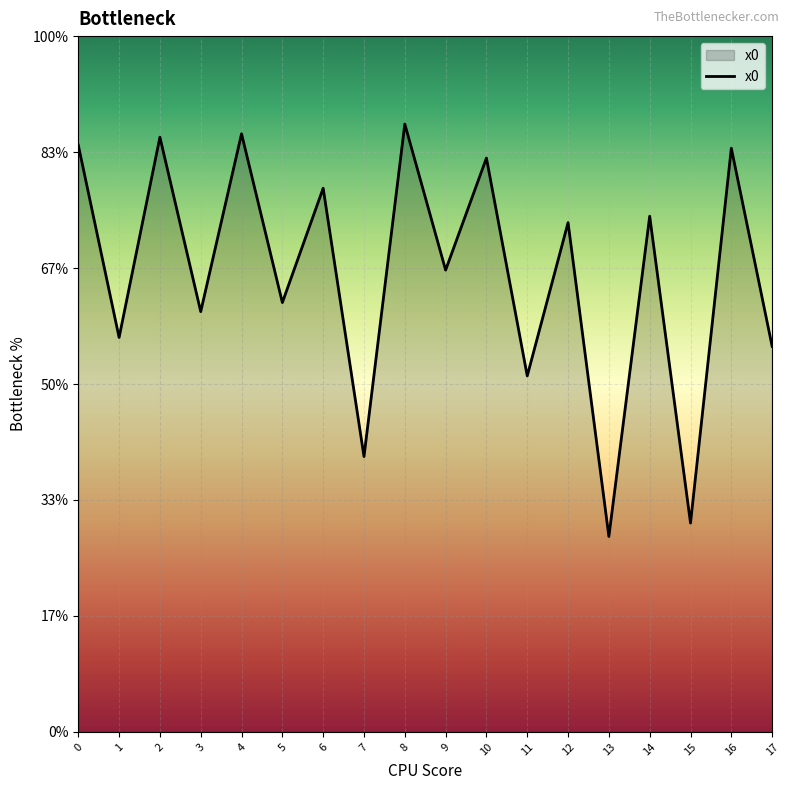

Does the chart have visible grid lines?

Yes